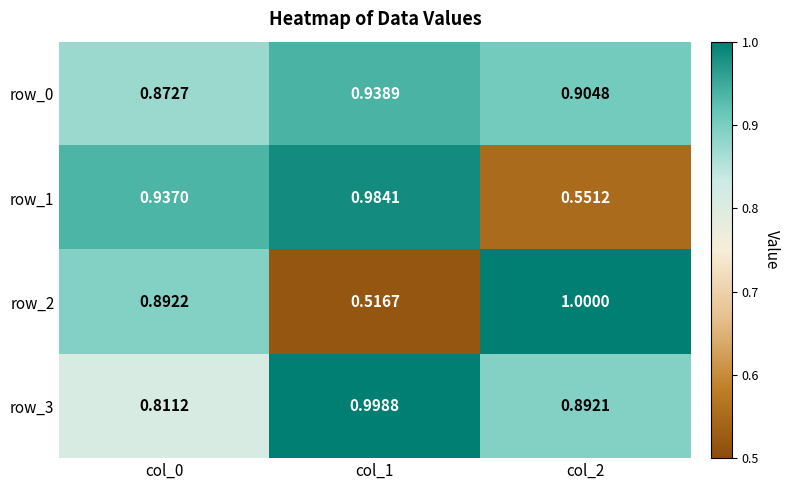

How many distinct data groups are displayed?

4